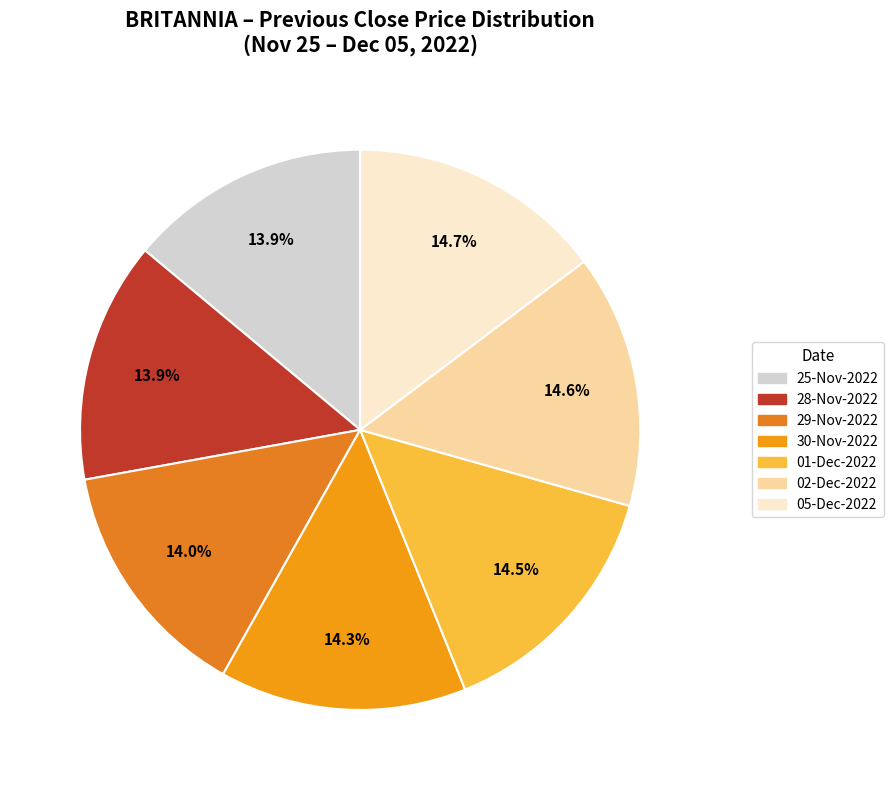

What percentage is the 29-Nov-2022 slice, to the nearest percent?

14%